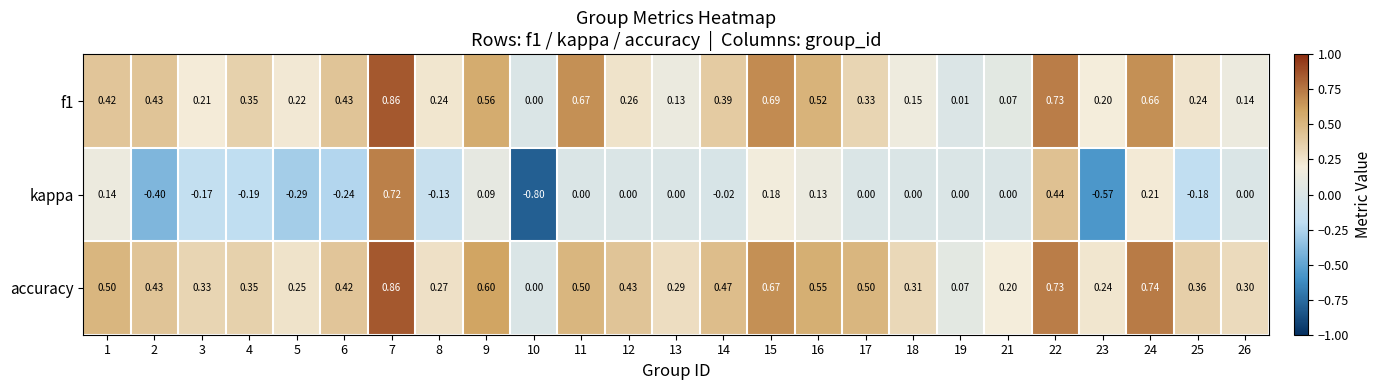

Which series has the largest total across all categories?

accuracy